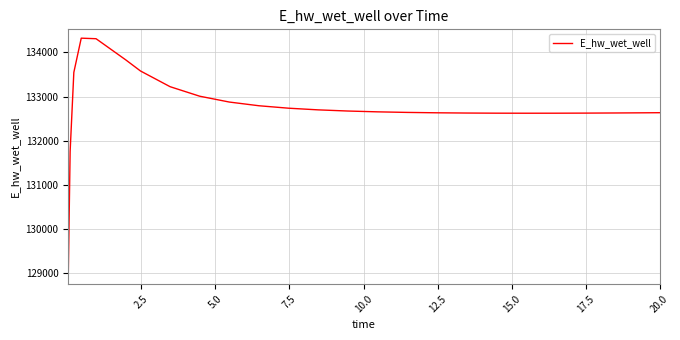

What is the smallest value displayed?

128956.3